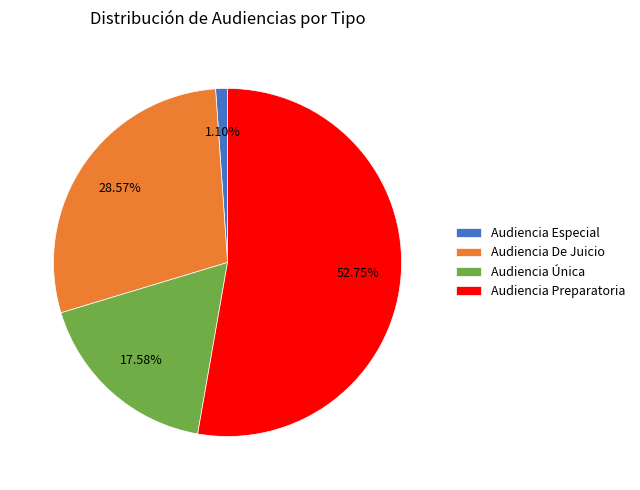

What is the ratio of the value at Audiencia Única to the value at Audiencia Especial?

16.0